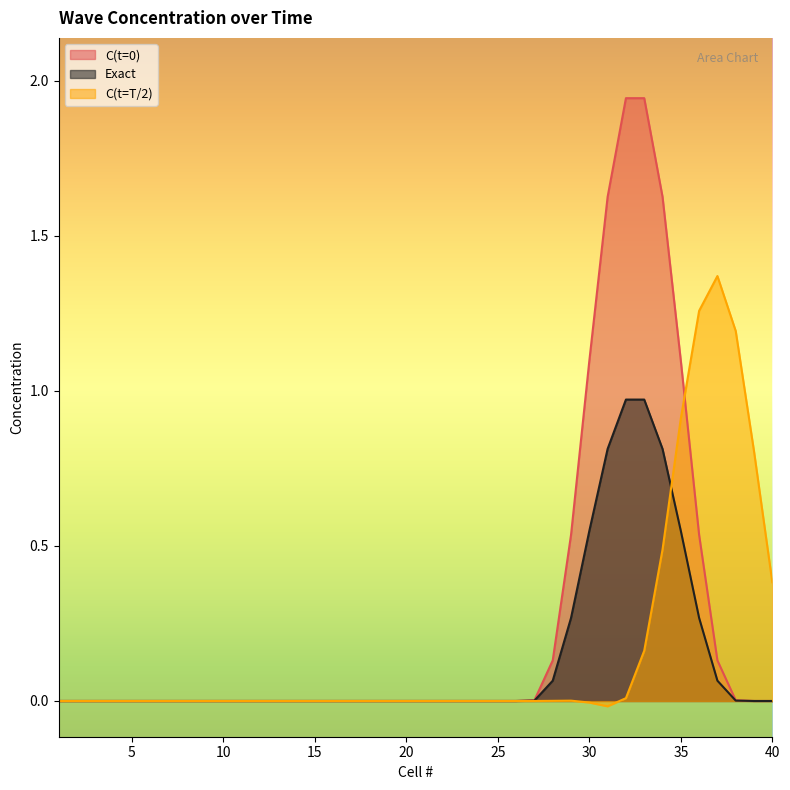

True or false: Exact and C(t=0) cross at least once.

False